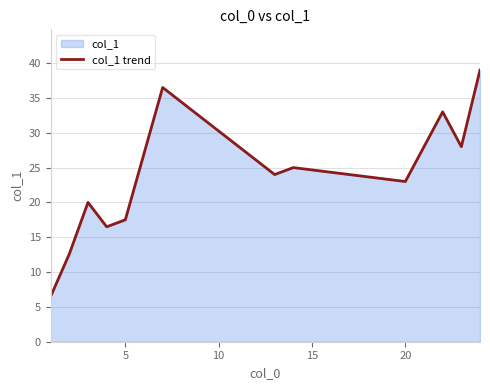

What is the difference between the maximum and second lowest values?

26.4